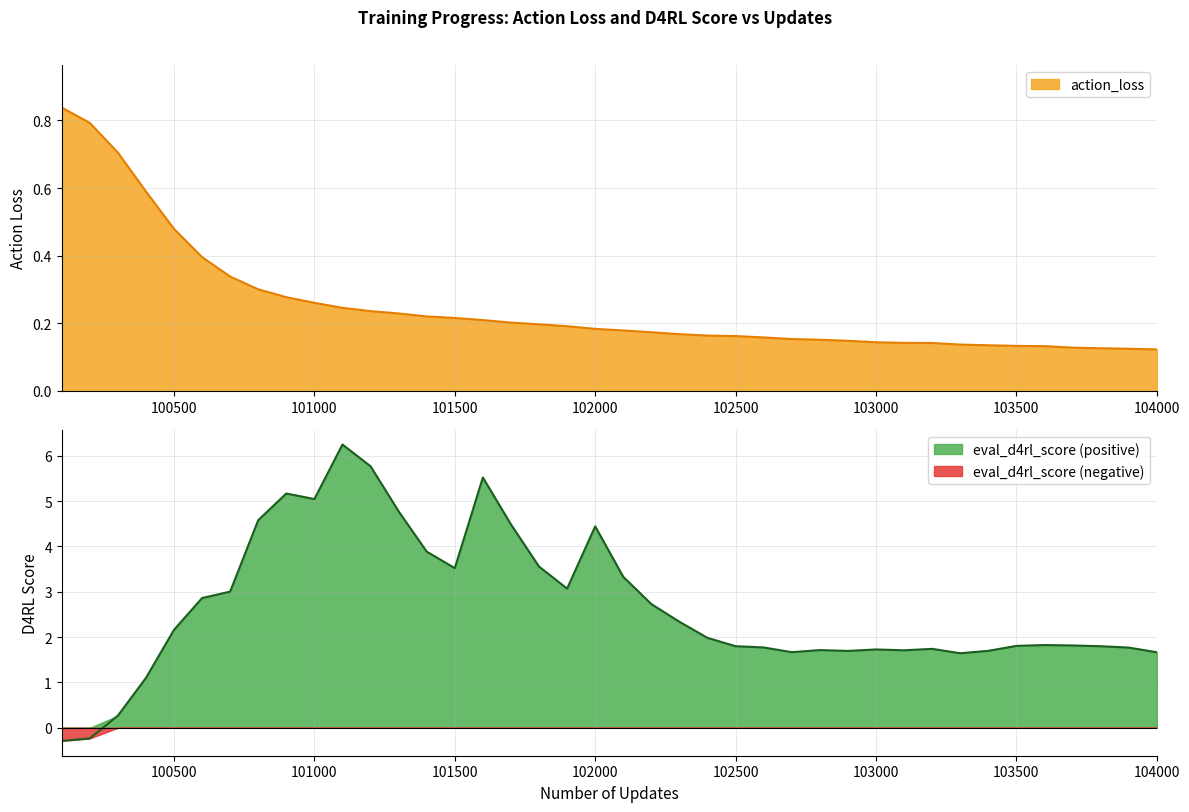

Rank the series by their average value, from lowest to highest.

action_loss, eval_d4rl_score